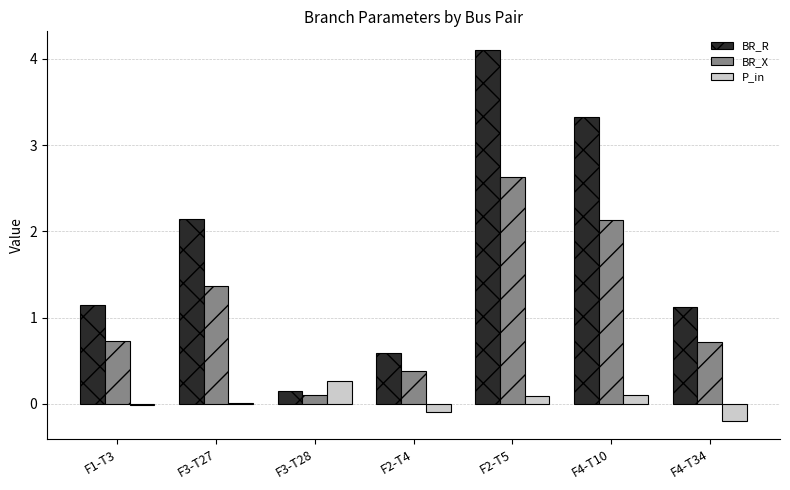

At which category is the sum across all series the highest?

F2-T5